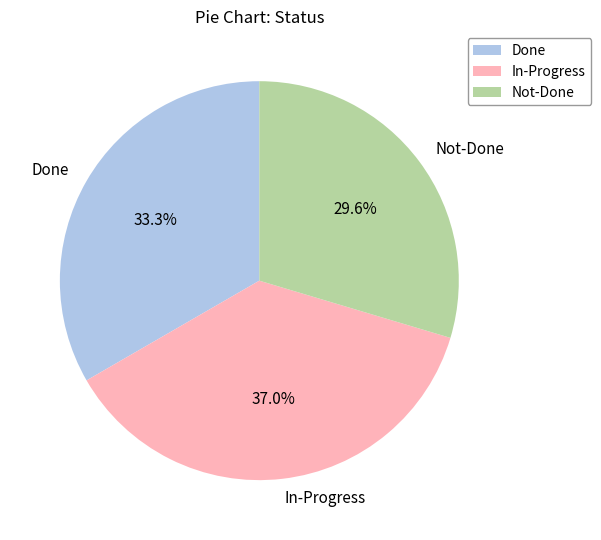

What portion of the pie excludes Done?

66.7%